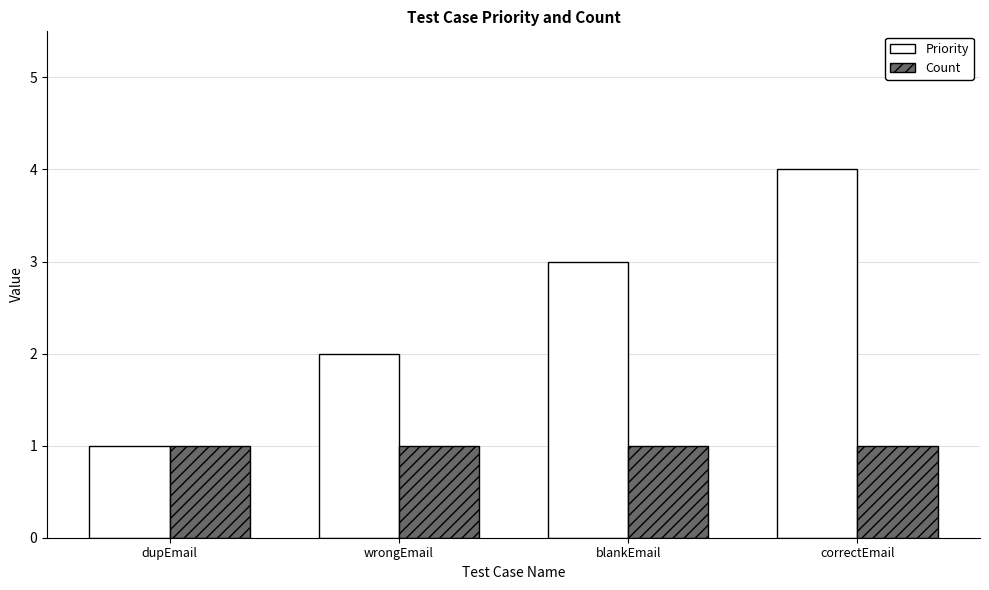

Rank the series by their average value, from lowest to highest.

Count, Priority